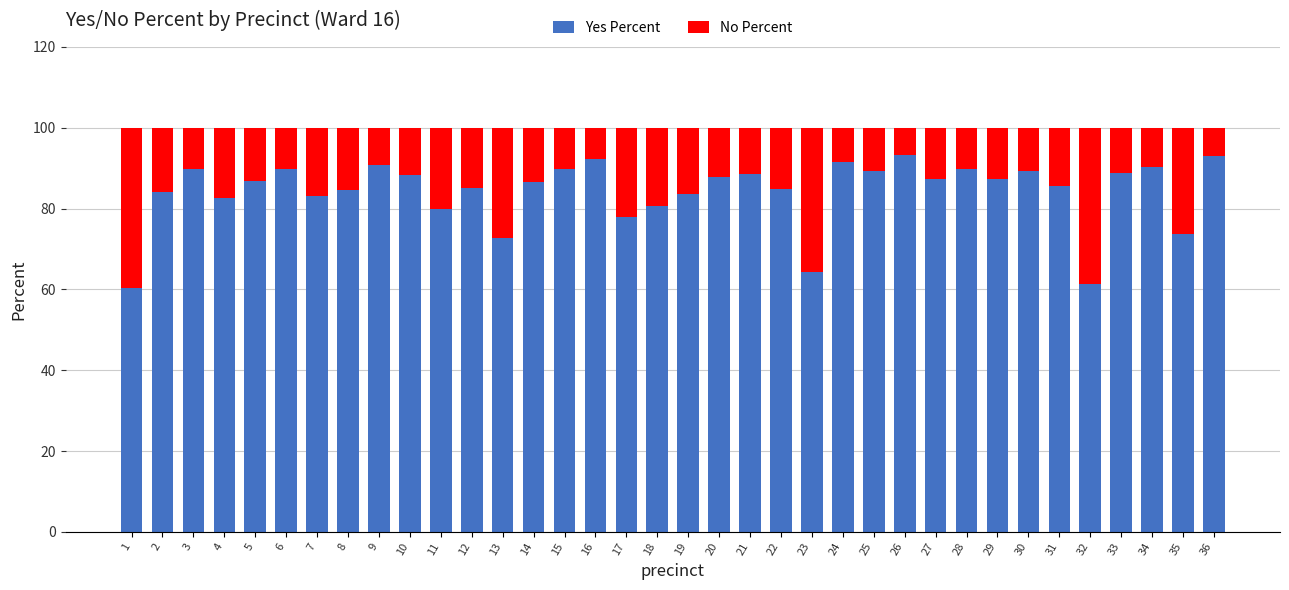

What is the minimum value for Yes Percent?

60.2